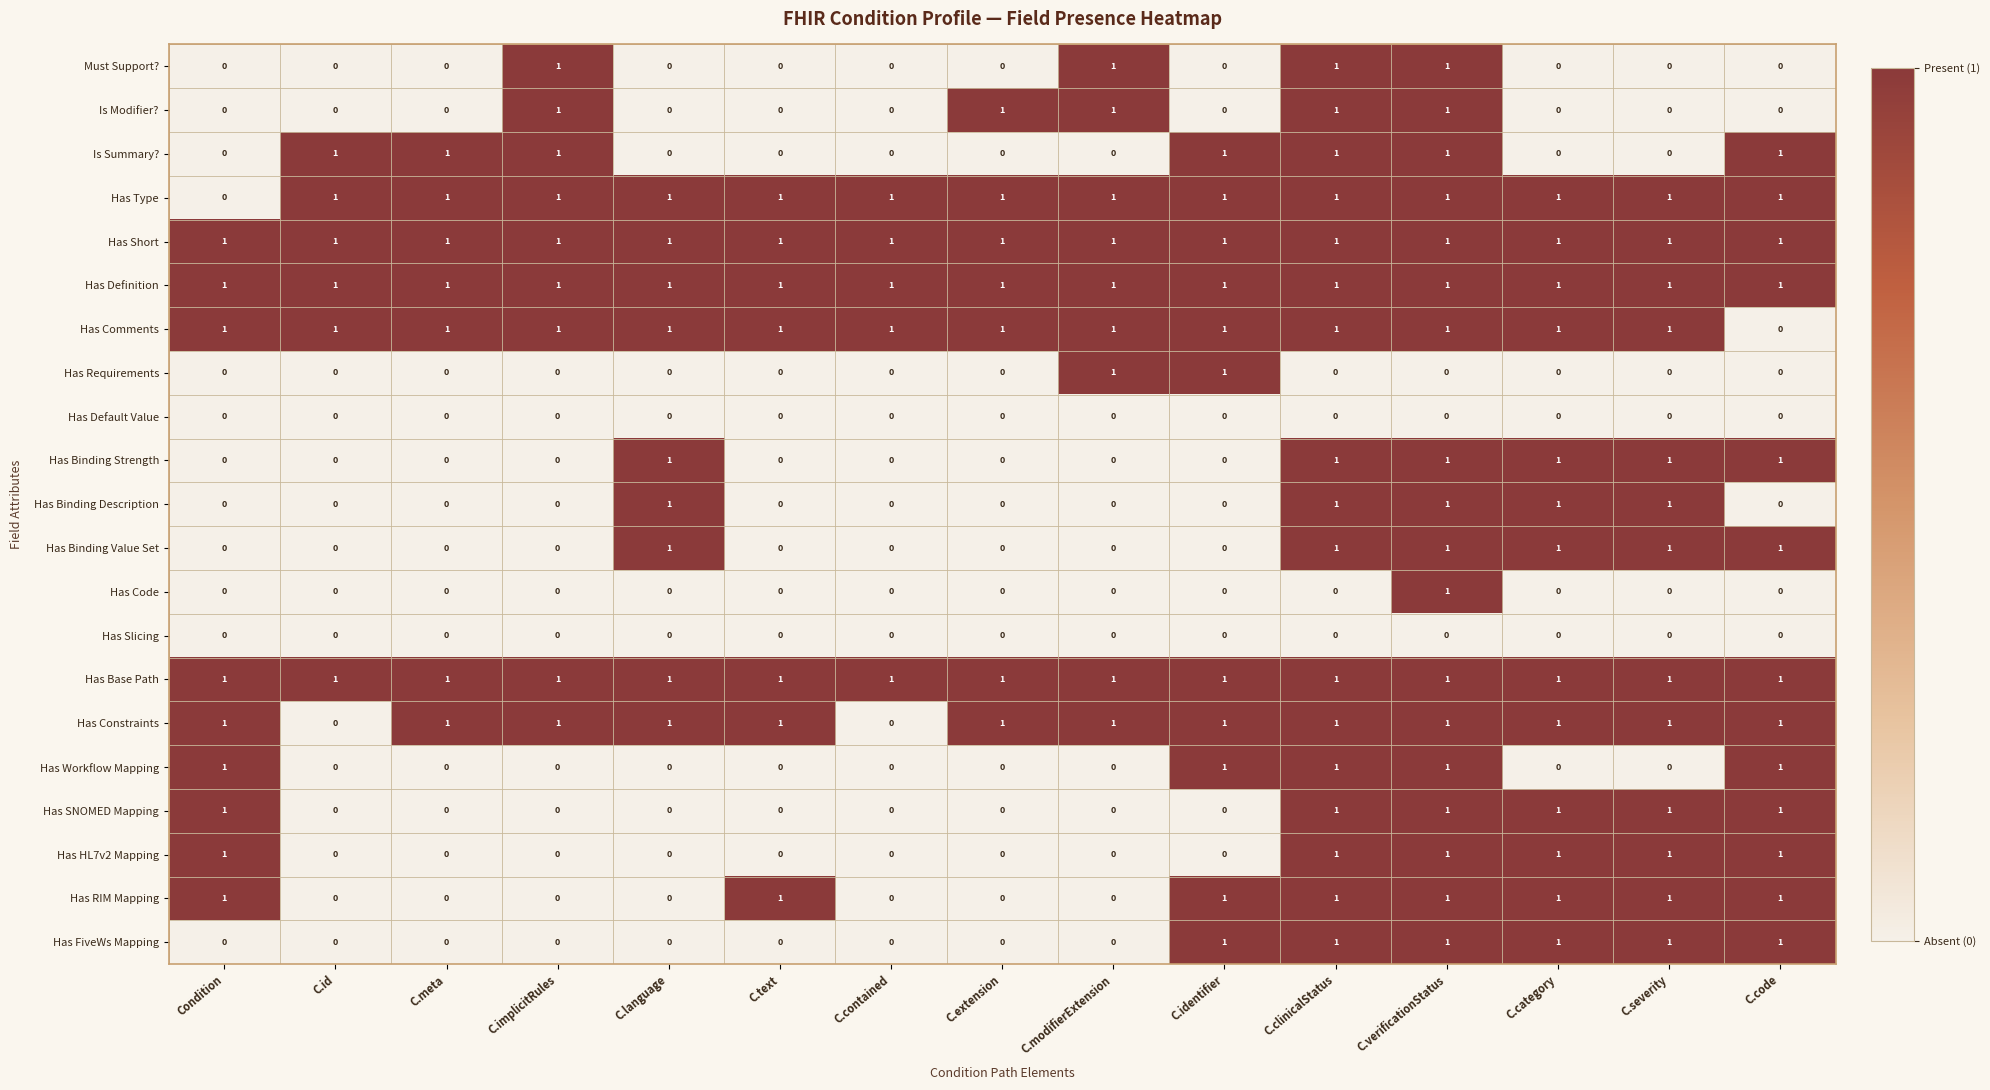

True or false: Has Code has a value of 0 at C.severity.

True